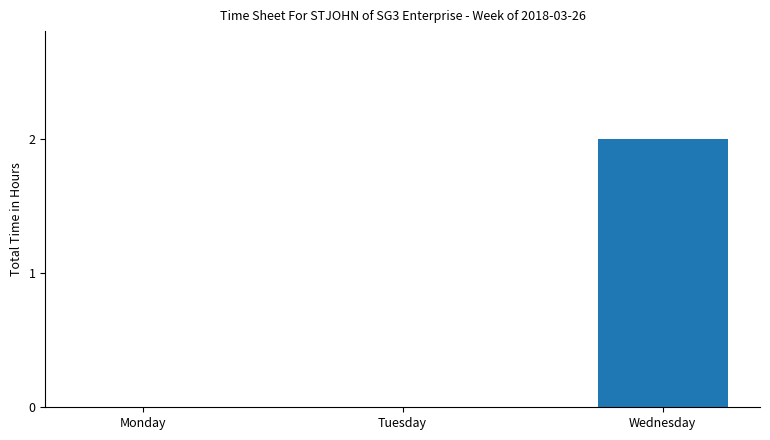

Count the number of categories in the chart.

3